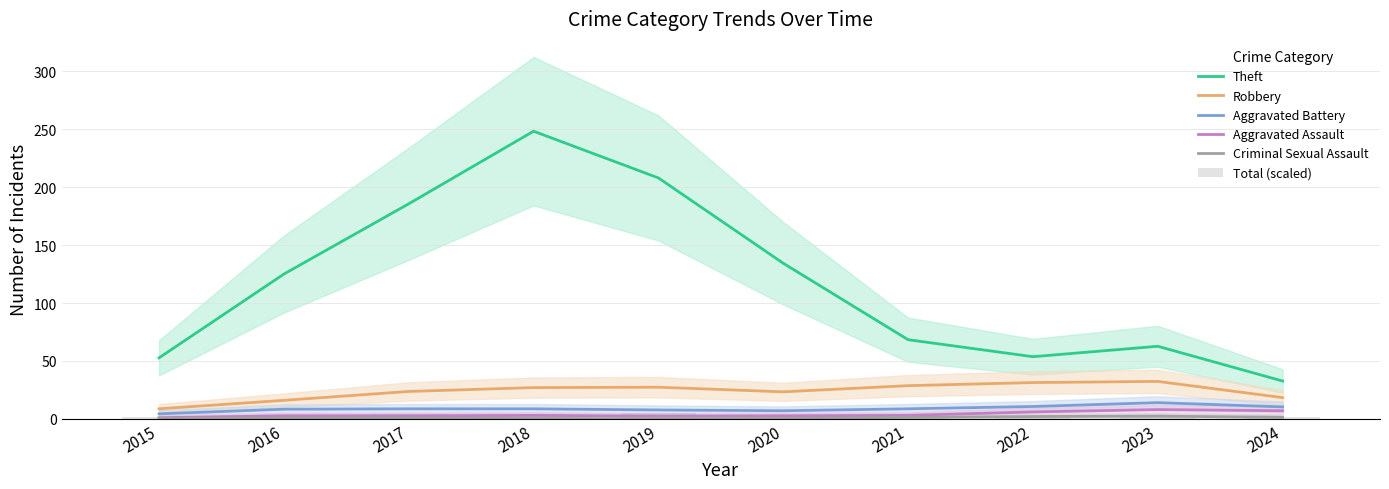

Is it true that Aggravated Battery equals 14.0 at 2023?

True